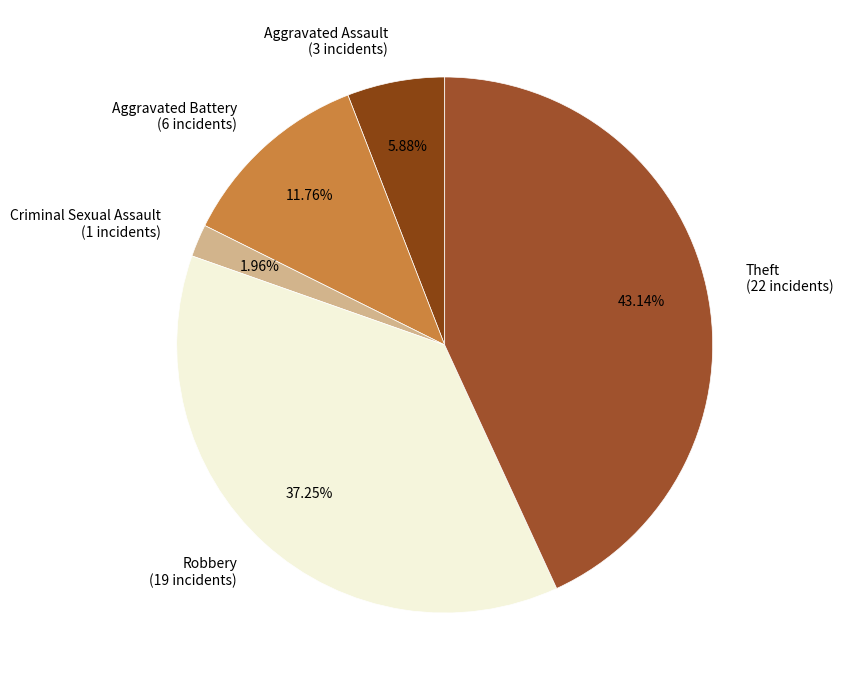

Is there a majority slice in this chart?

No